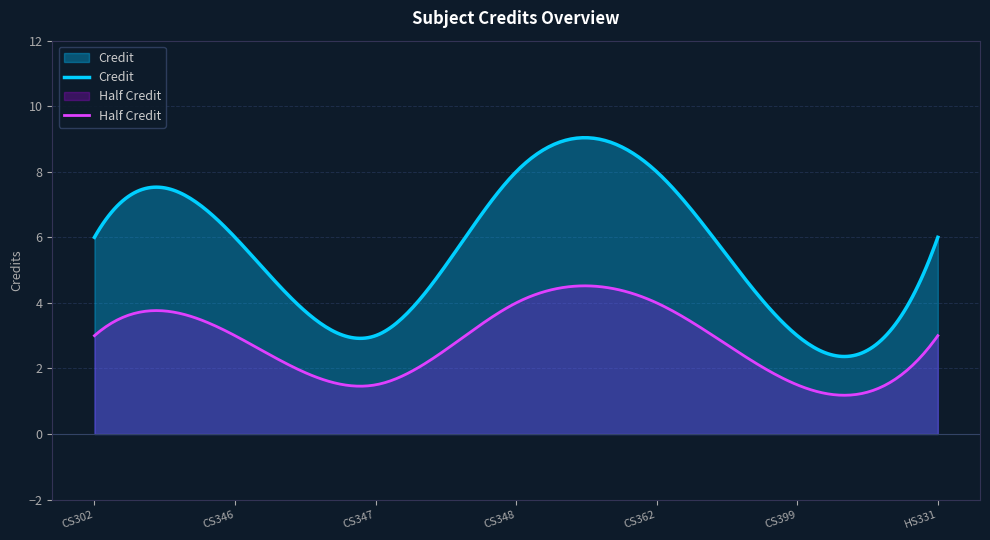

What is the label of the 3rd point from the left?

CS347